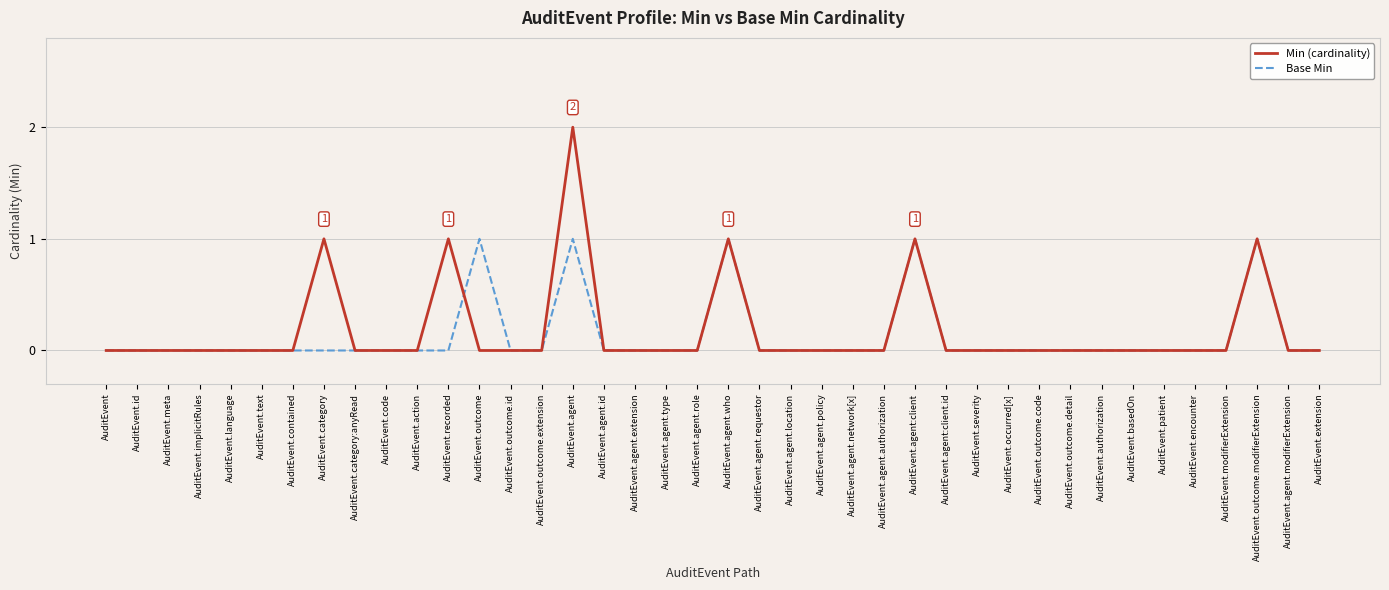

True or false: Min (cardinality) has a value of 1 at AuditEvent.text.

False